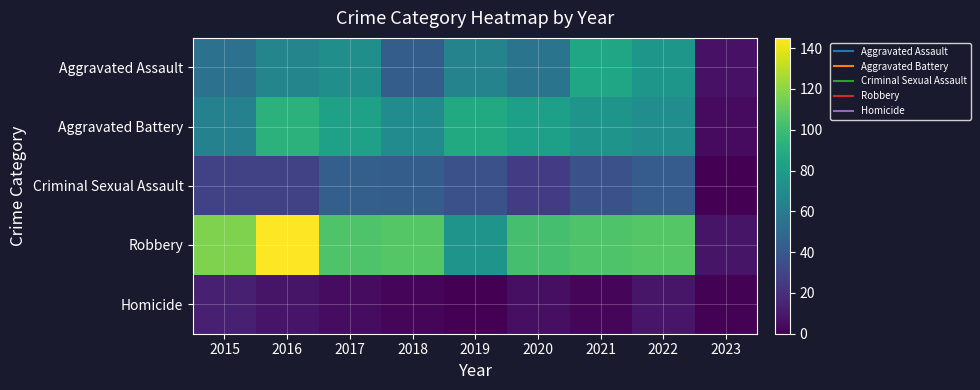

At 2019, list the series in order from largest to smallest.

Aggravated Battery, Robbery, Aggravated Assault, Criminal Sexual Assault, Homicide